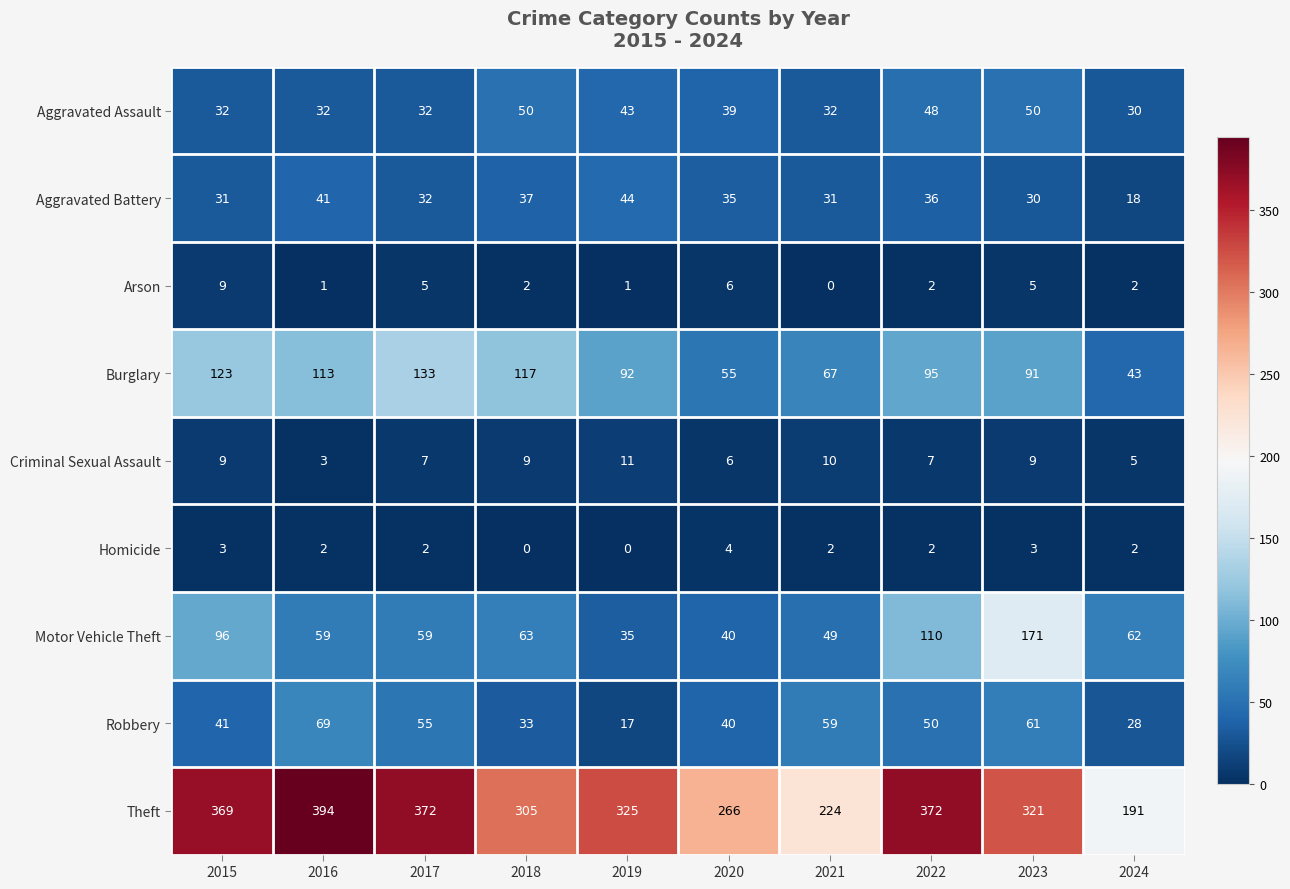

True or false: Motor Vehicle Theft has a value of 59 at 2017.

True